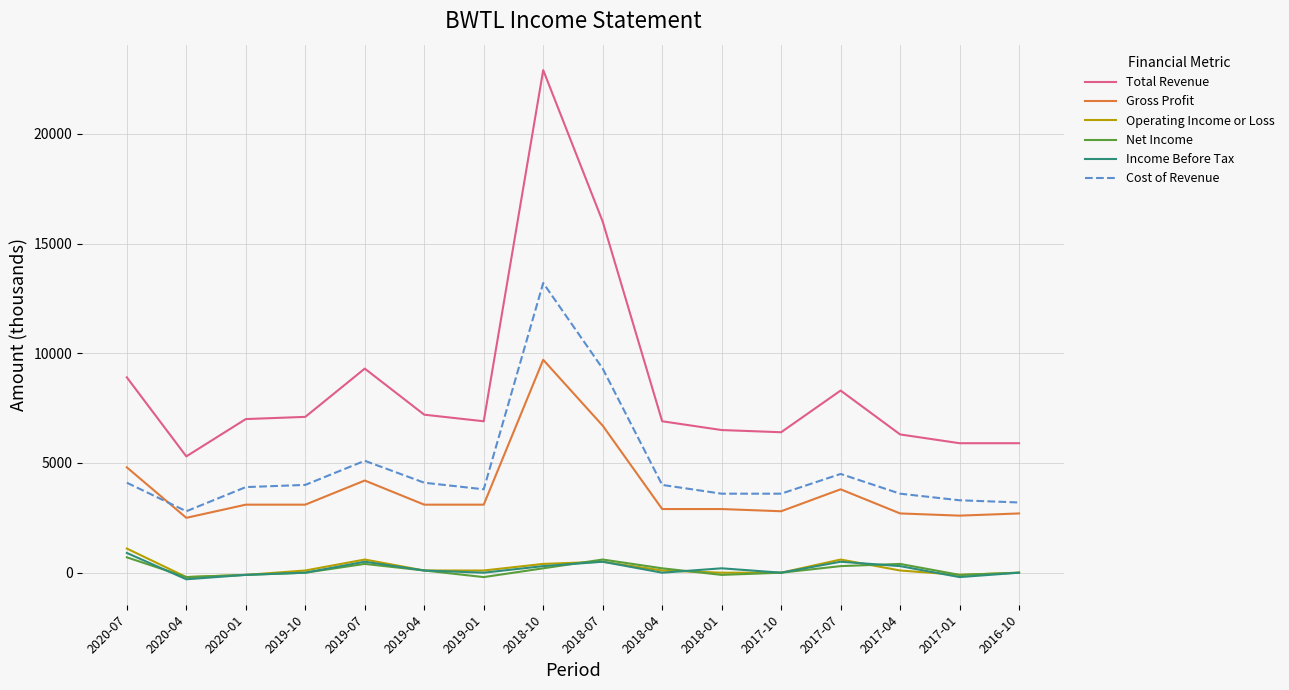

What are all the series names shown in the legend?

Total Revenue, Gross Profit, Operating Income or Loss, Net Income, Income Before Tax, Cost of Revenue